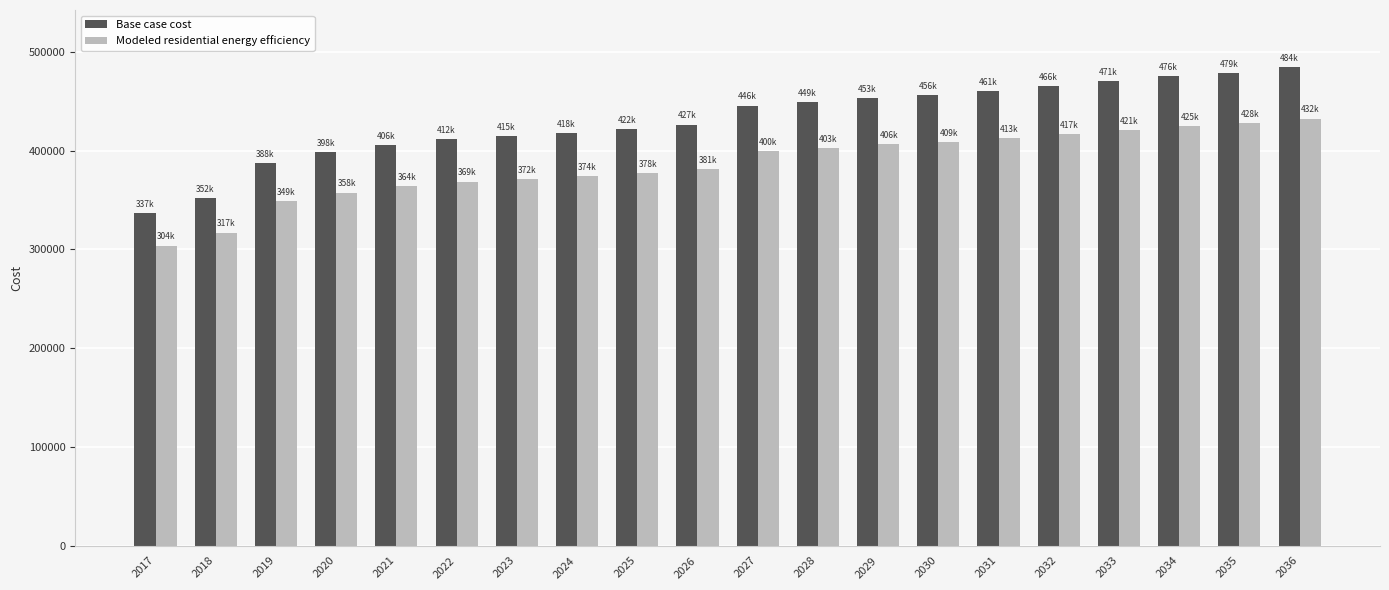

Which label corresponds to the largest value in the chart?

2036